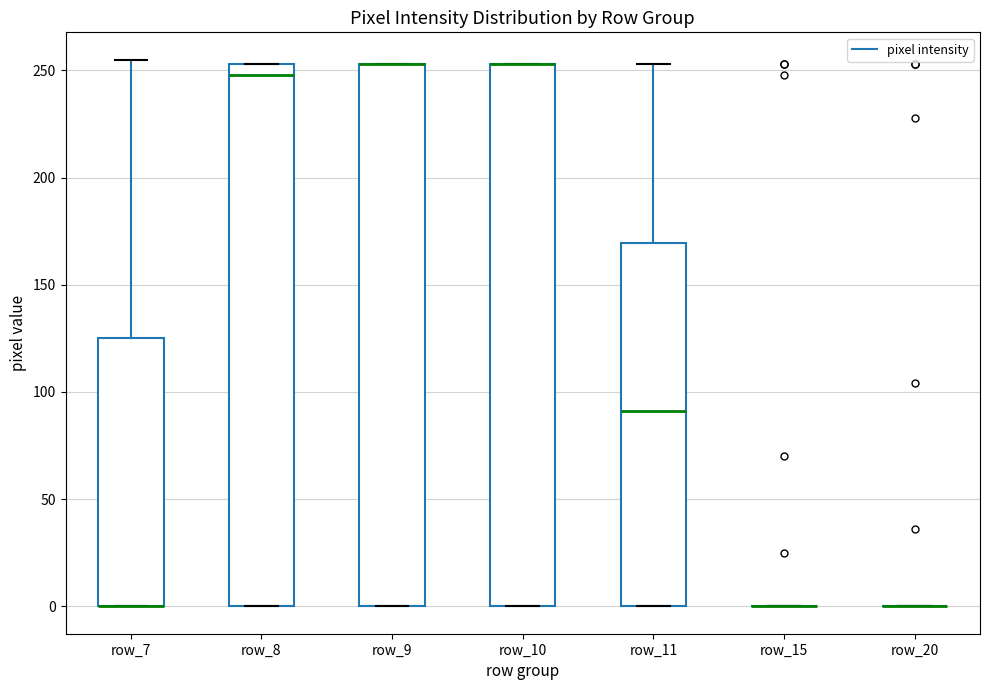

Where is the upper edge of the box for row_7 on the y-axis? The values are not printed on the chart, so give them approximately, as read against the axis.

125